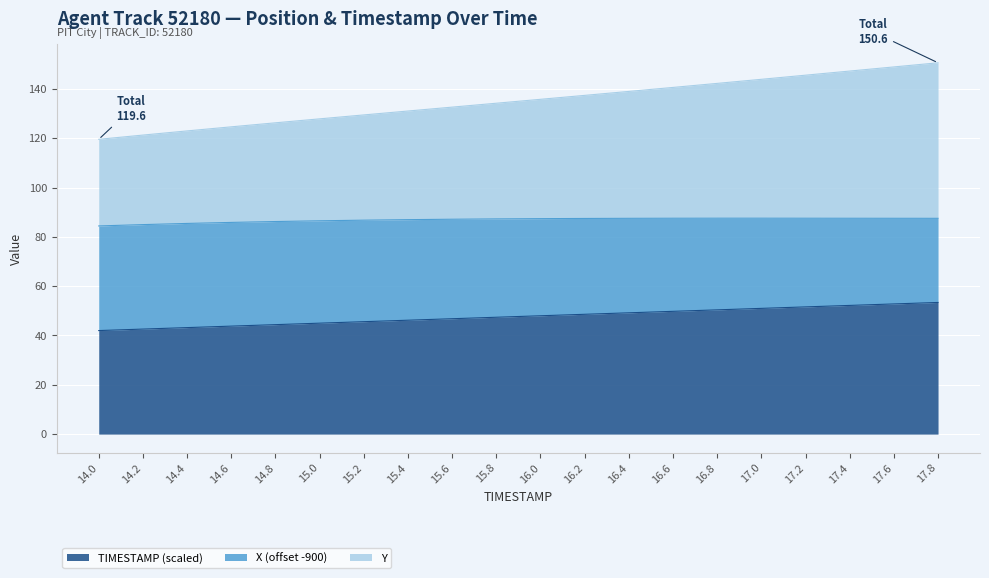

What is the total value across all series at 15.2?

129.5